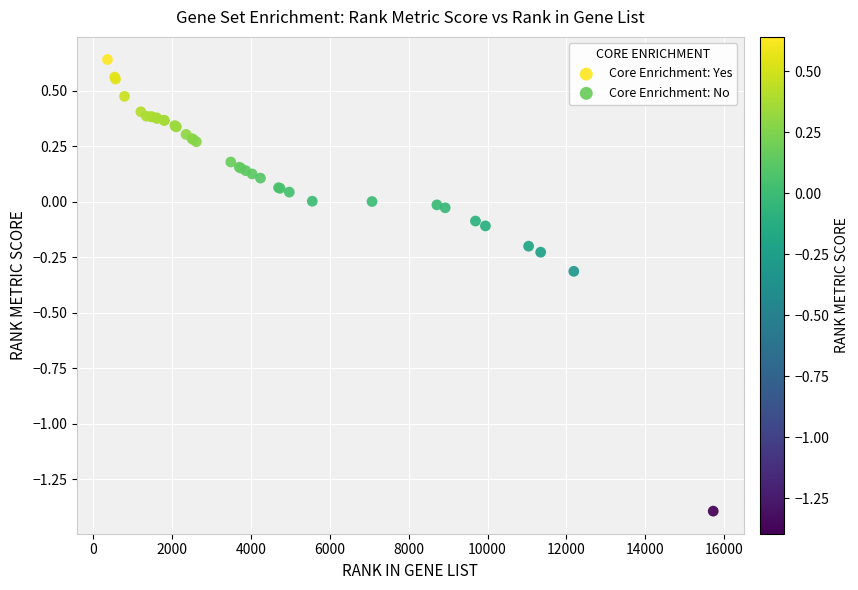

Which series has the widest spread of Y values?

Core Enrichment: No